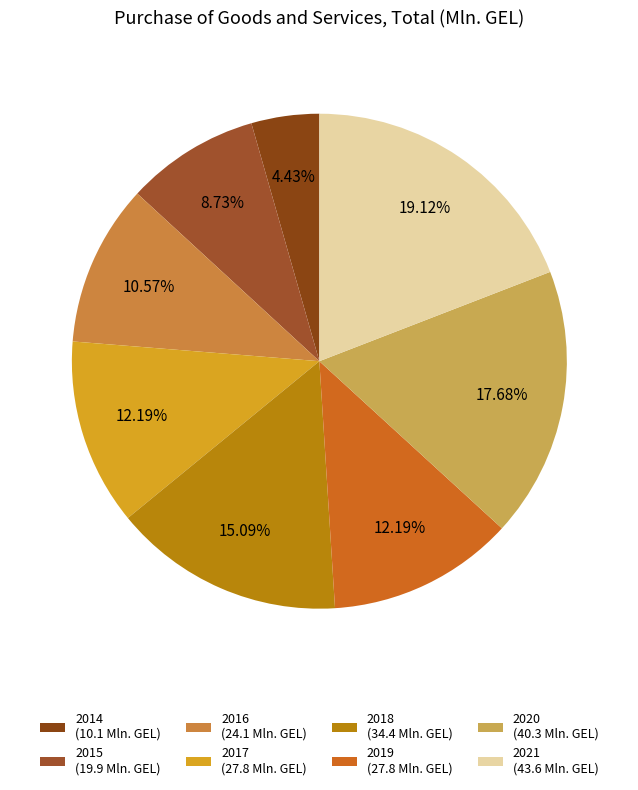

The 2018 slice represents 15% of the pie. True or false?

True